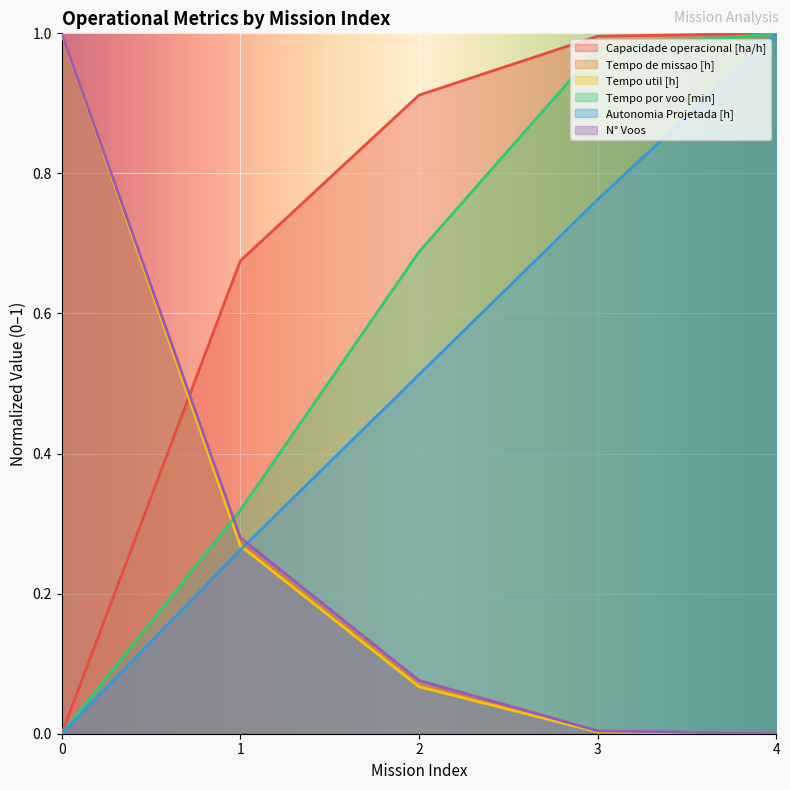

Reading right to left, extract all data points from this chart.

Capacidade operacional [ha/h]: 1.0	1.0	0.9	0.7	0.0
Tempo de missao [h]: 0.0	0.0	0.1	0.3	1.0
Tempo util [h]: 0.0	0.0	0.1	0.3	1.0
Tempo por voo [min]: 1.0	1.0	0.7	0.3	0.0
Autonomia Projetada [h]: 1.0	0.8	0.5	0.3	0.0
N° Voos: 0.0	0.0	0.1	0.3	1.0